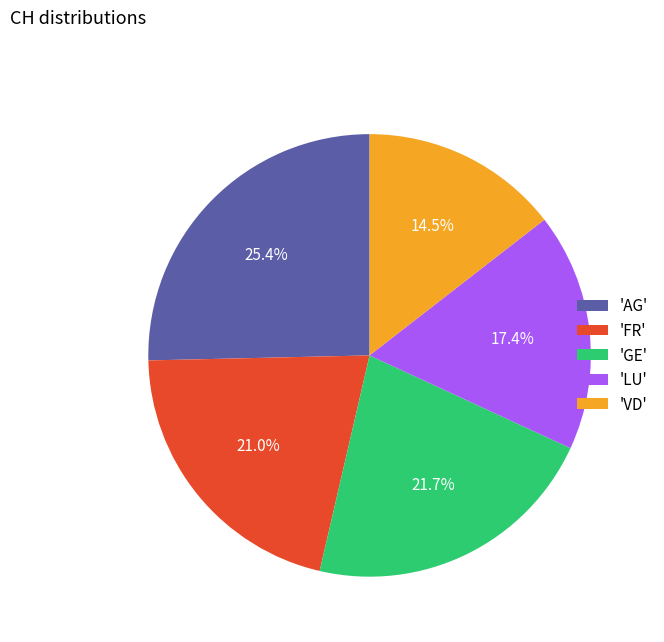

Which slice is the largest?

'AG'